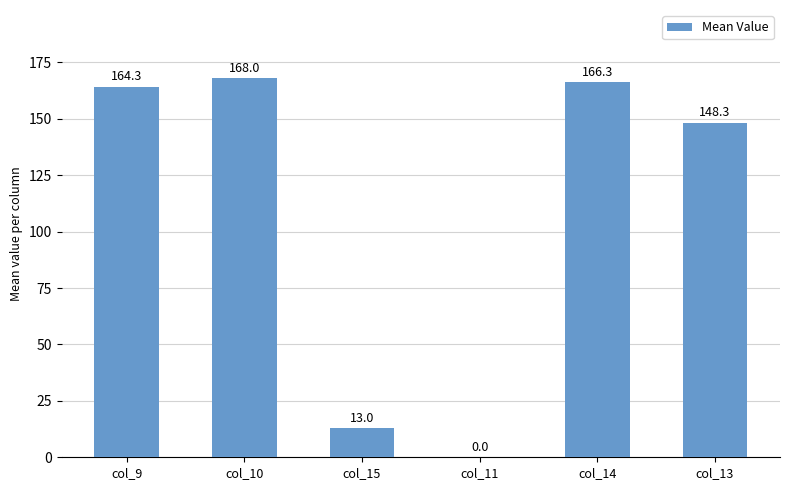

What is the sum of all values?

659.9